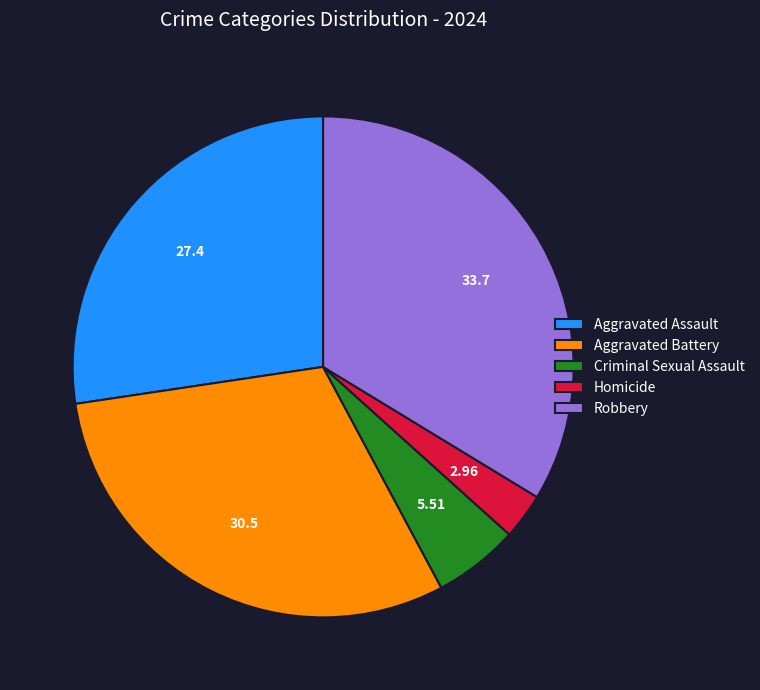

Count the number of slices in the pie.

5